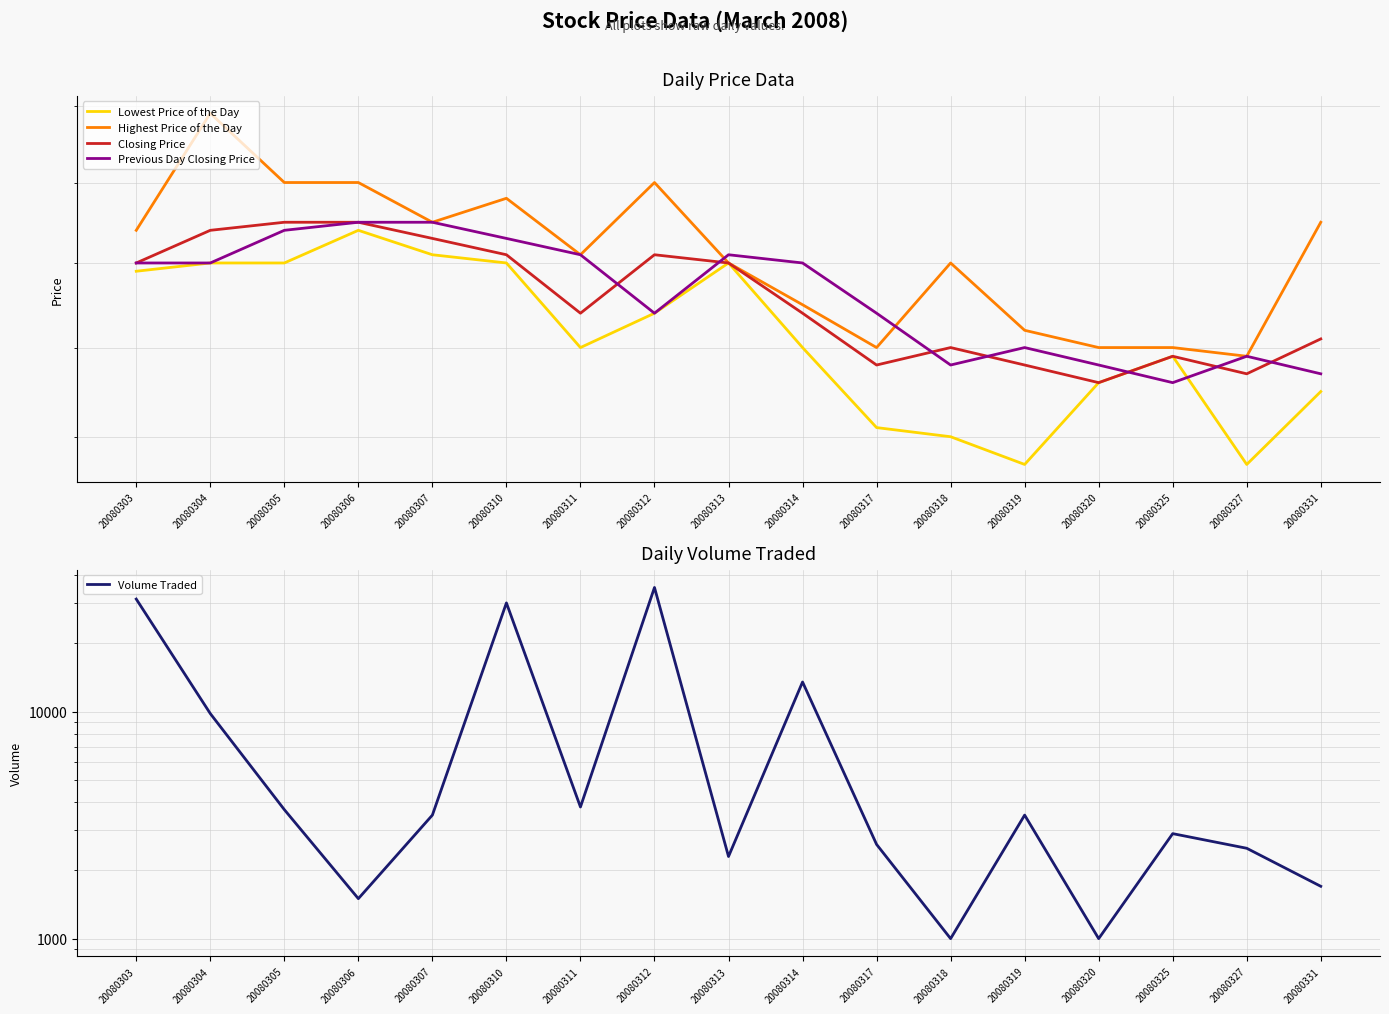

List the labels in order of Closing Price value, largest first.

20080305, 20080306, 20080304, 20080307, 20080310, 20080312, 20080303, 20080313, 20080311, 20080314, 20080331, 20080318, 20080325, 20080317, 20080319, 20080327, 20080320